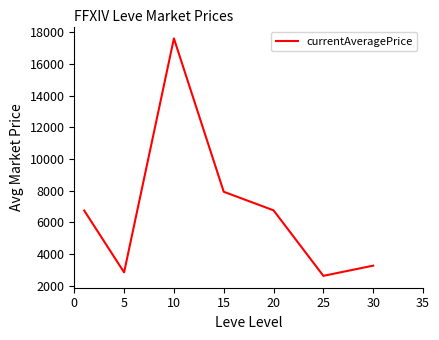

What is the minimum value shown in the chart?

2613.7